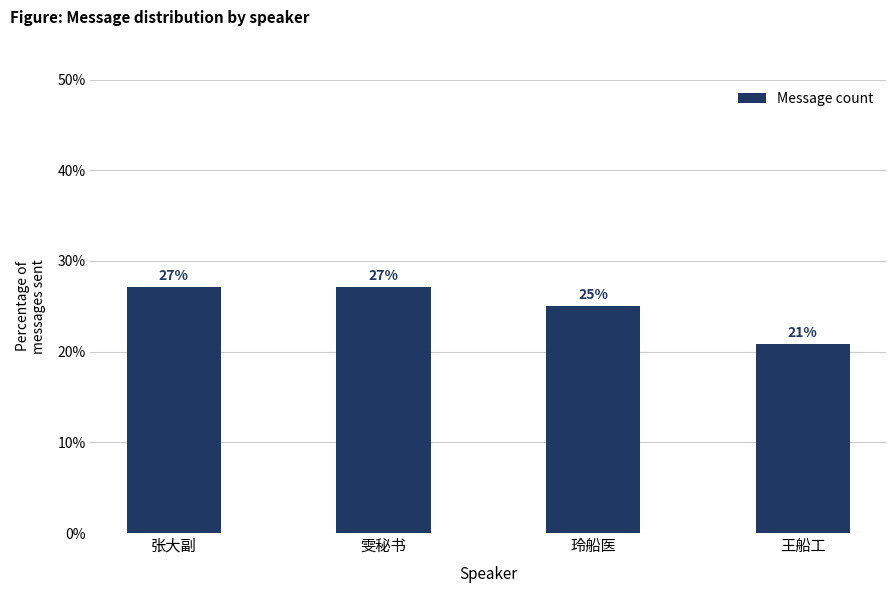

Count the number of categories in the chart.

4